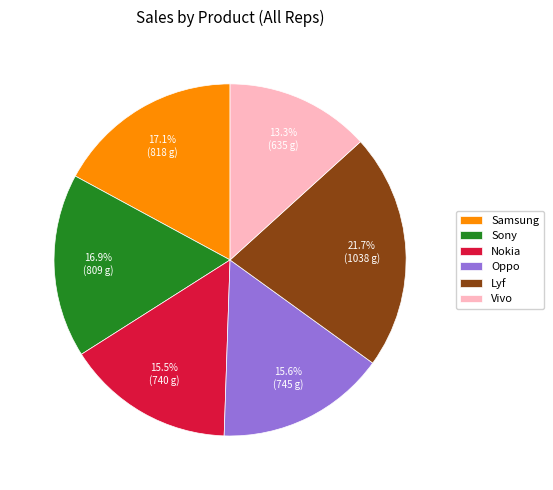

Combined, do Samsung and Nokia account for over 50%?

No